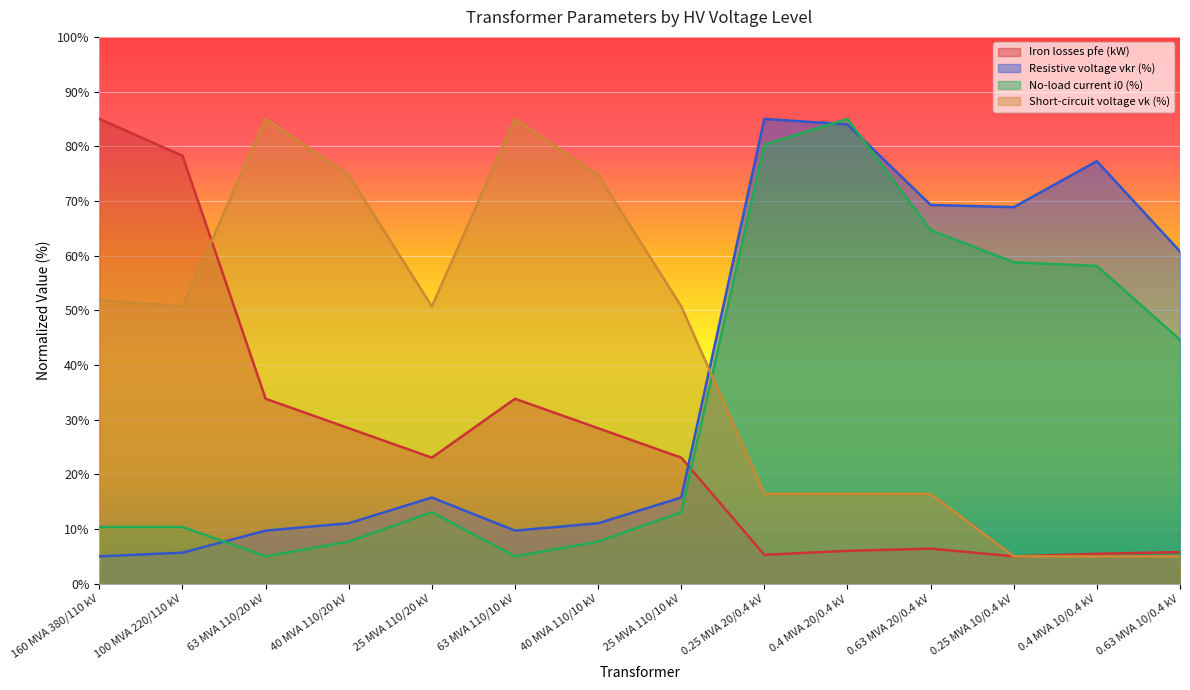

Reading left to right, list all the values displayed in this chart.

pfe_kw: 85.0	78.3	33.8	28.4	23.0	33.8	28.4	23.0	5.3	6.0	6.4	5.0	5.5	5.8
vkr_percent: 5.0	5.7	9.7	11.1	15.8	9.7	11.1	15.8	85.0	84.0	69.3	68.9	77.3	60.8
i0_percent: 10.4	10.4	5.0	7.7	13.1	5.0	7.7	13.1	80.3	85.0	64.7	58.8	58.1	44.6
vk_percent: 51.9	50.7	85.0	74.7	50.7	85.0	74.7	50.7	16.4	16.4	16.4	5.0	5.0	5.0